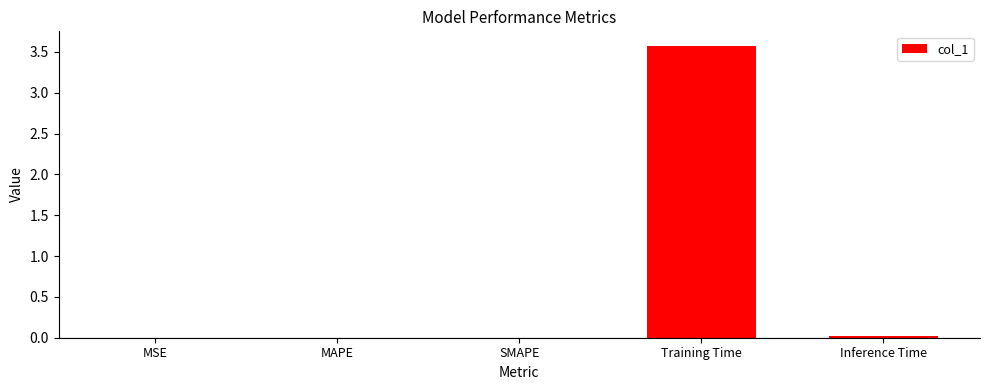

At which category does the chart reach its peak across all series?

Training Time